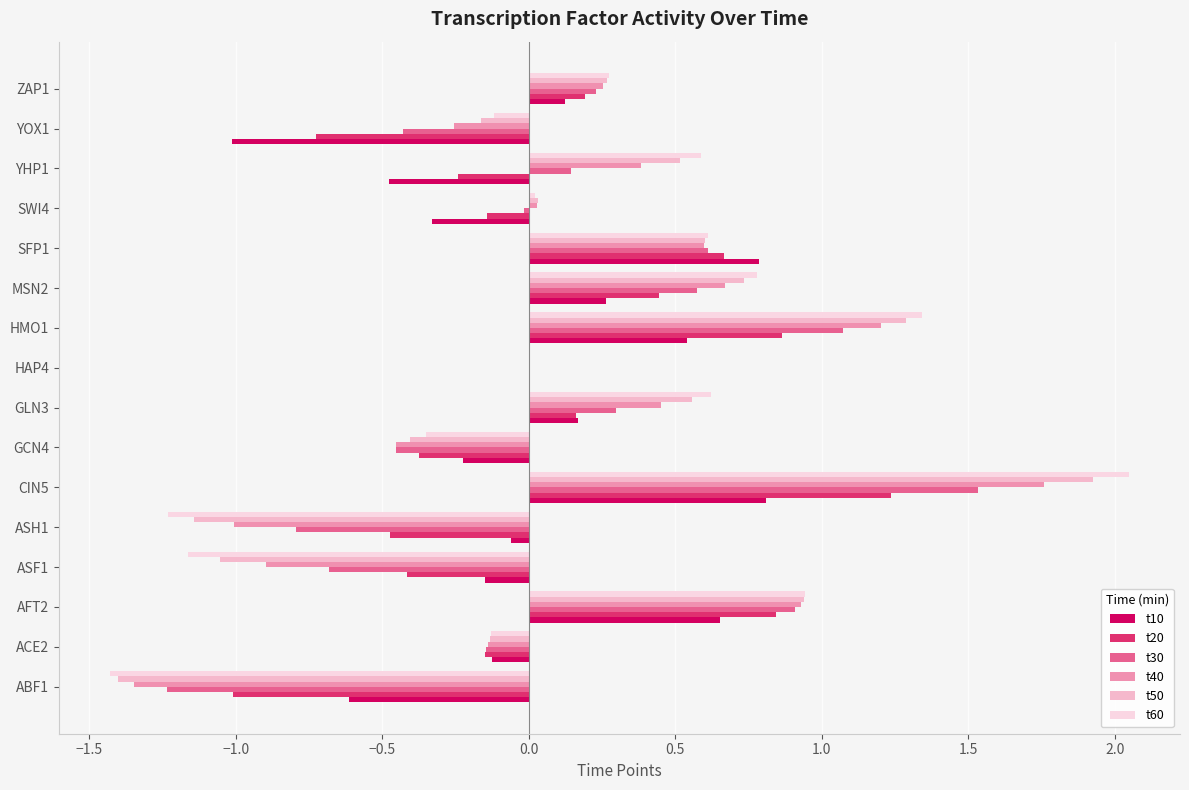

What are all the series names shown in the legend?

t10, t20, t30, t40, t50, t60